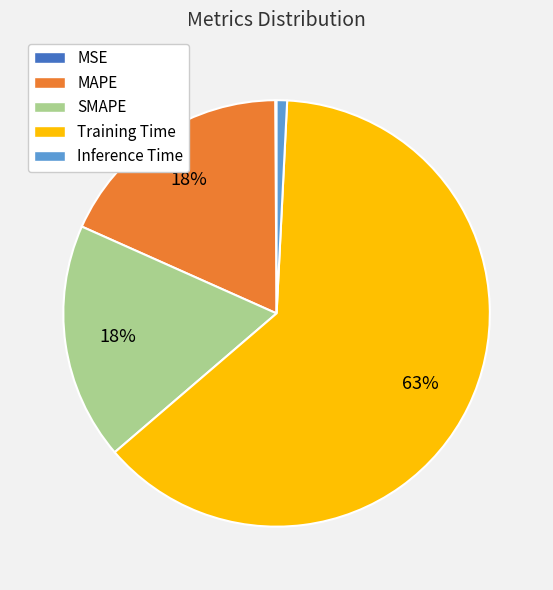

To the nearest percent, what is the difference between the largest and smallest slice percentages?

63%